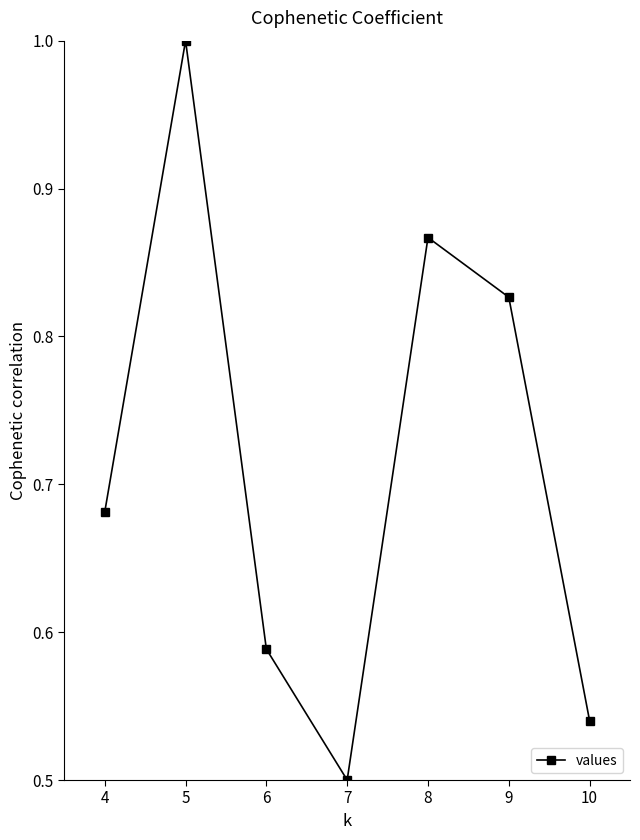

How many lines are shown in the chart?

1